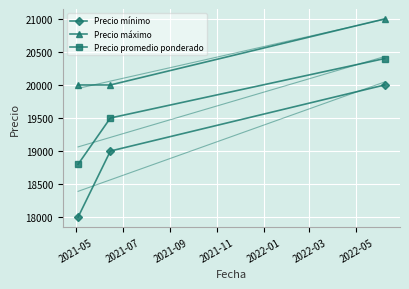

What is the highest value of the Precio mínimo series?

20000